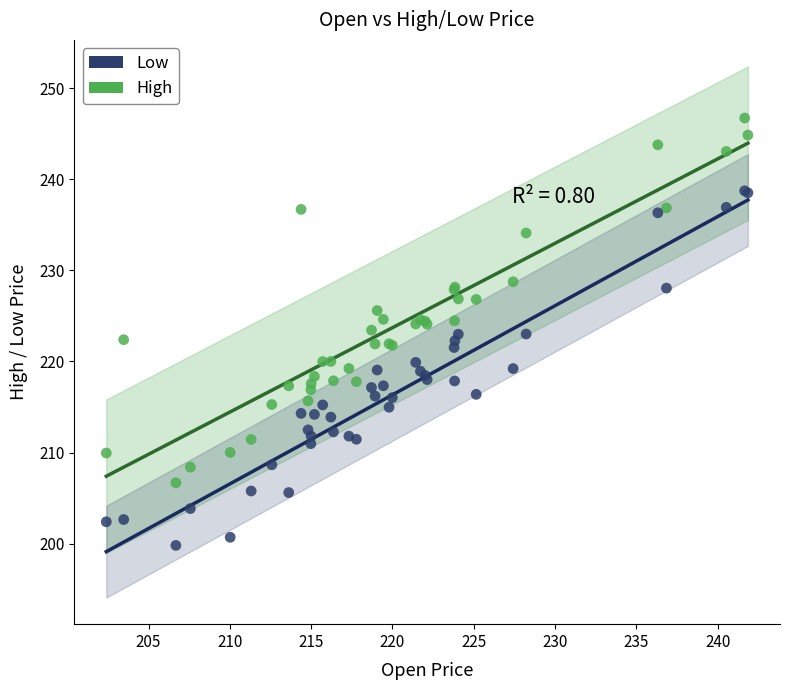

What is the X range (max minus min) for the scatter plot?

39.5